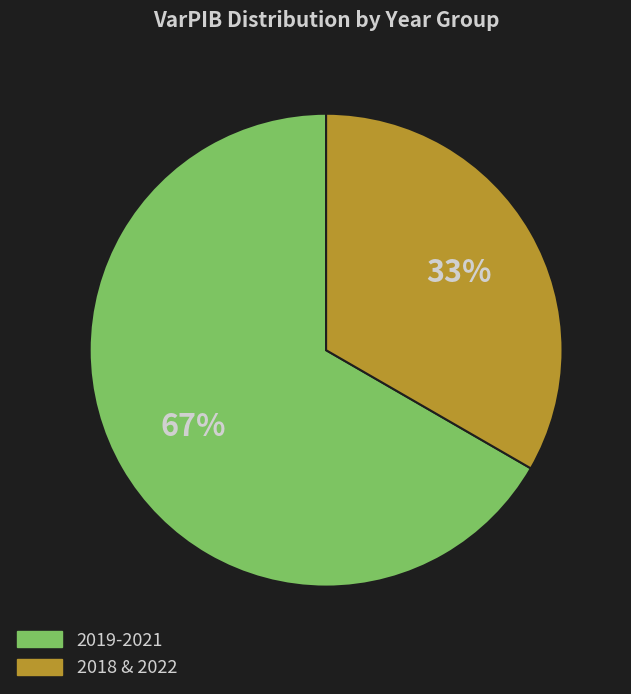

How many slices are in this pie chart?

2